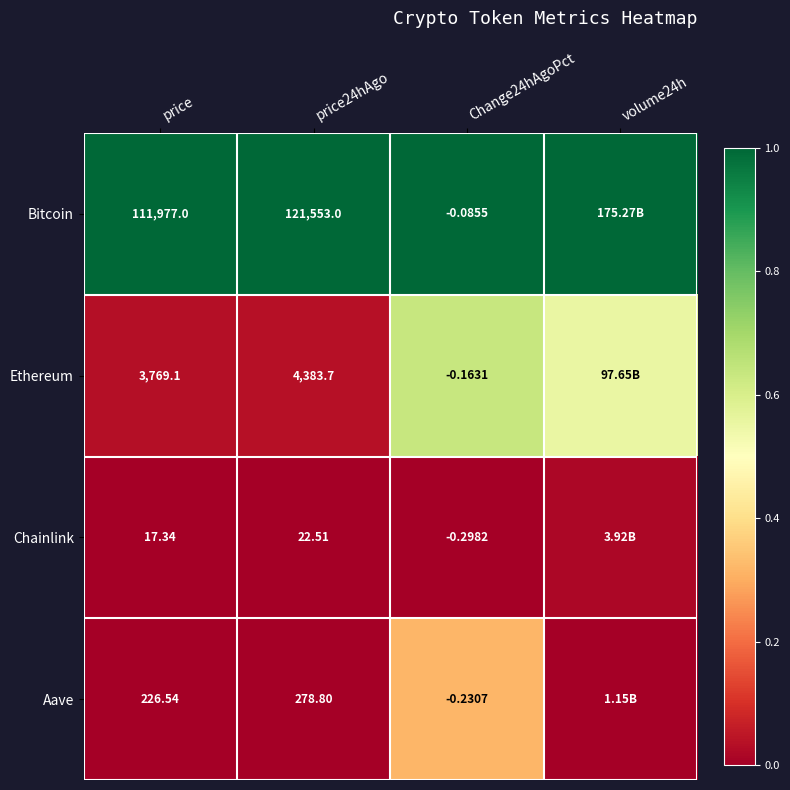

Rank the series at price24hAgo from highest to lowest value.

Bitcoin, Ethereum, Aave, Chainlink